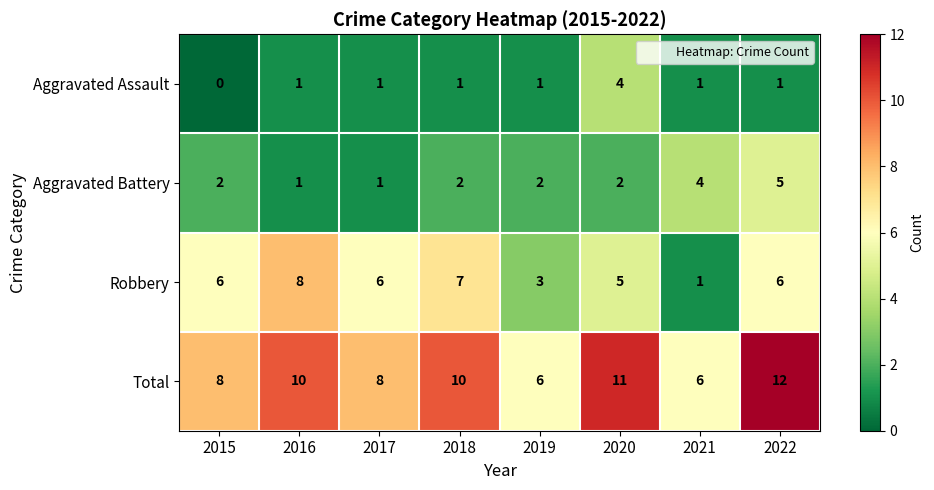

Count the Total values in the range 8 to 11.

5